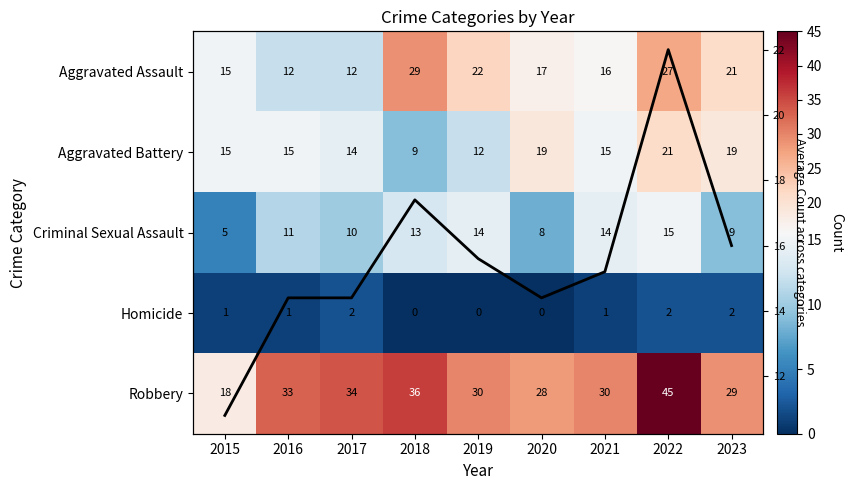

Which category has the highest value in the Criminal Sexual Assault series?

2022